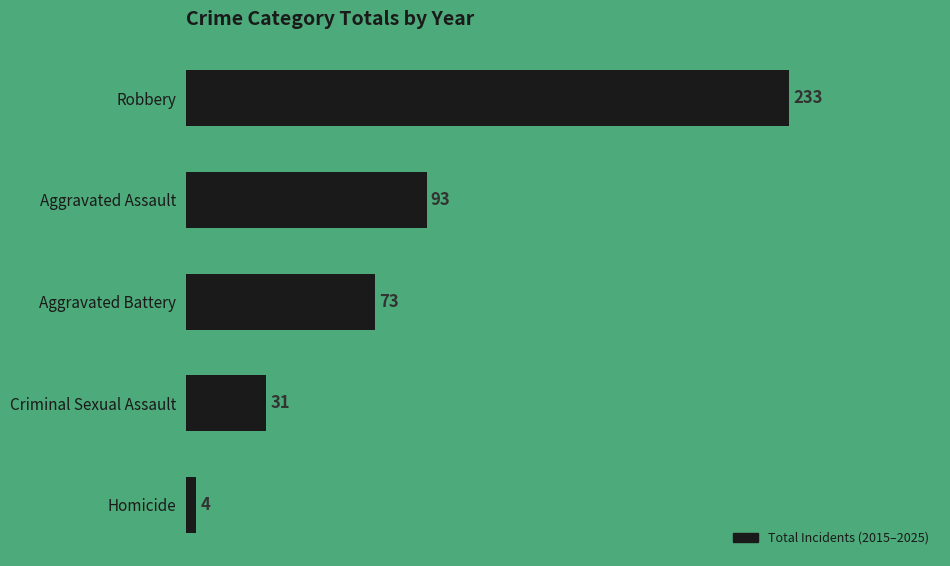

Reading bottom to top, list all the values displayed in this chart.

Homicide=4	Criminal Sexual Assault=31	Aggravated Battery=73	Aggravated Assault=93	Robbery=233